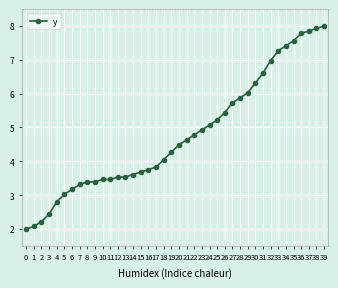

What is the value of the 35th point from the left?

7.4